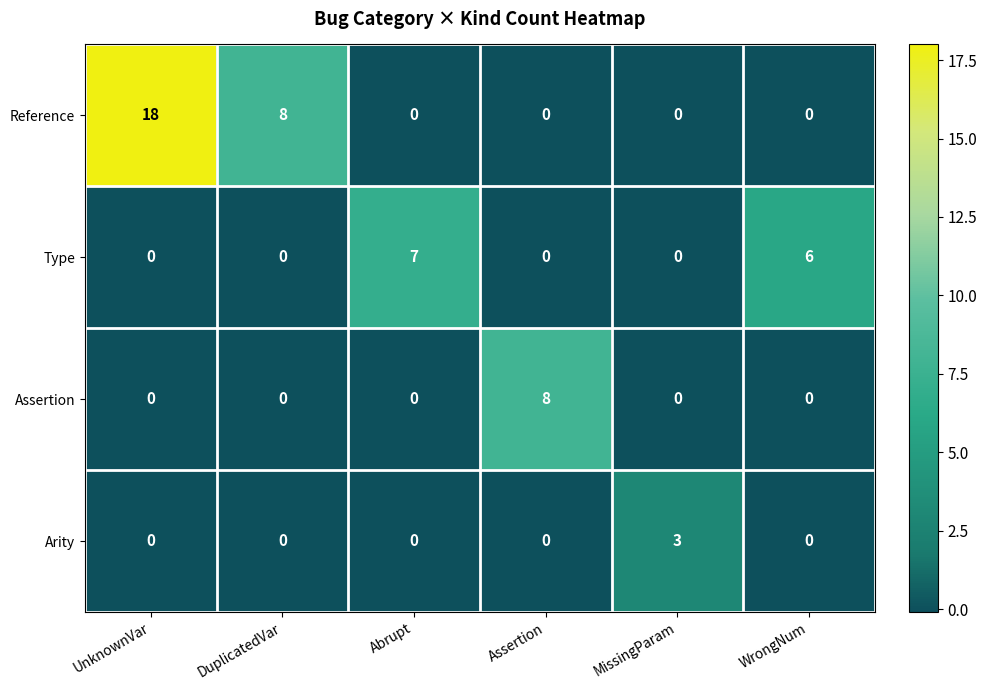

Rank the series by their maximum value, from lowest to highest.

Arity, Type, Assertion, Reference